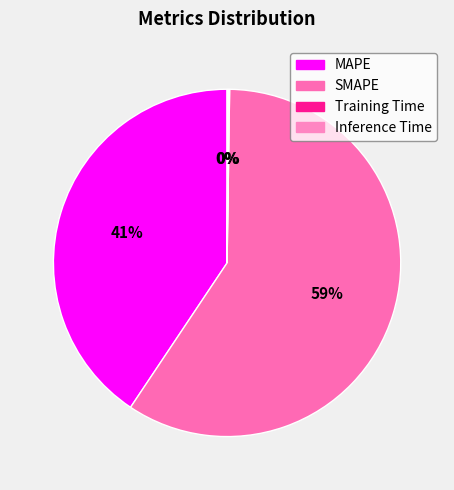

True or false: SMAPE accounts for 71% of the total.

False